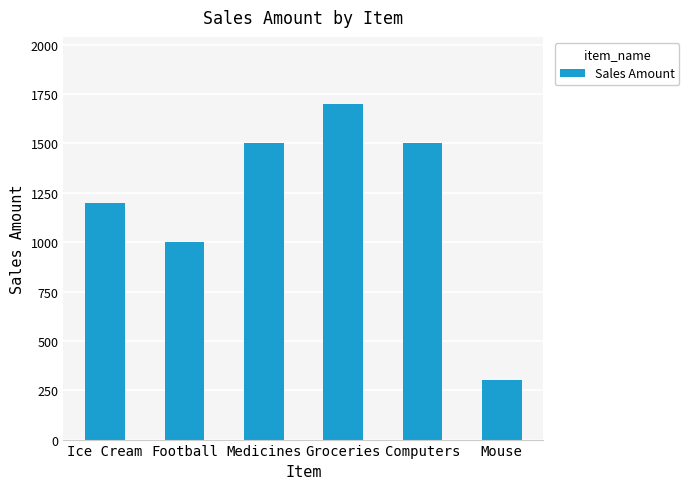

Which label corresponds to the largest value in the chart?

Groceries